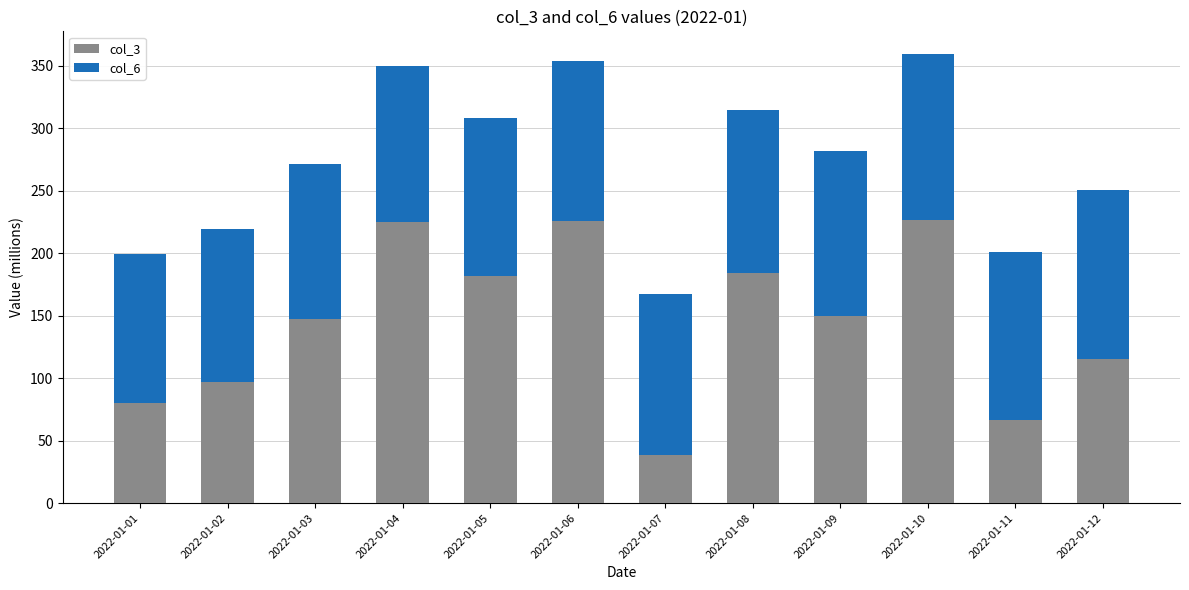

Which category has the lowest value in the col_3 series?

2022-01-07